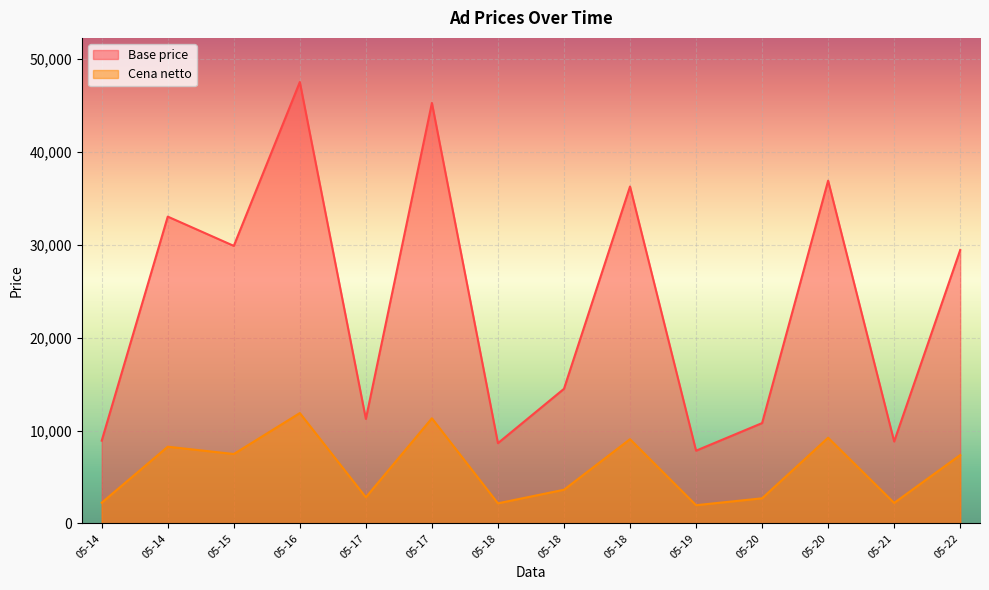

Between 05-17 and 05-20, which is larger?

05-17